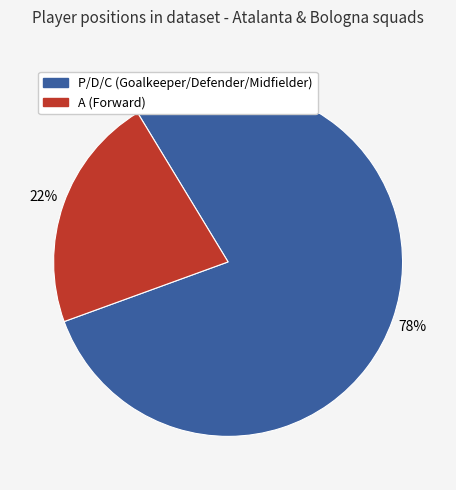

To the nearest percent, what is the difference between the largest and smallest slice percentages?

56%